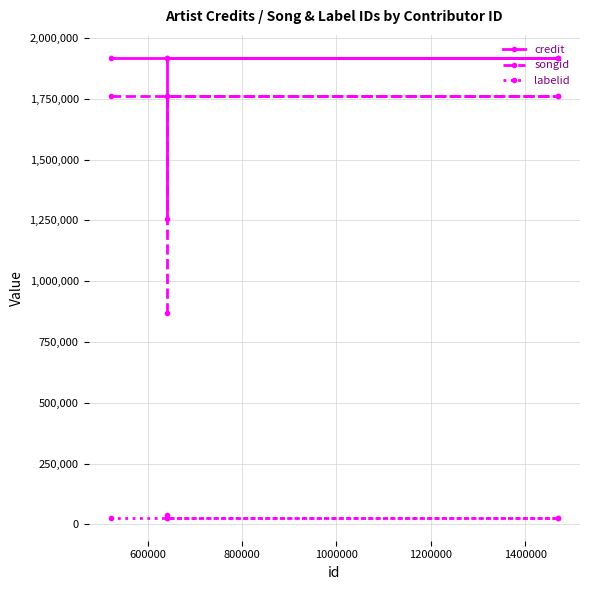

True or false: songid and credit cross at least once.

False